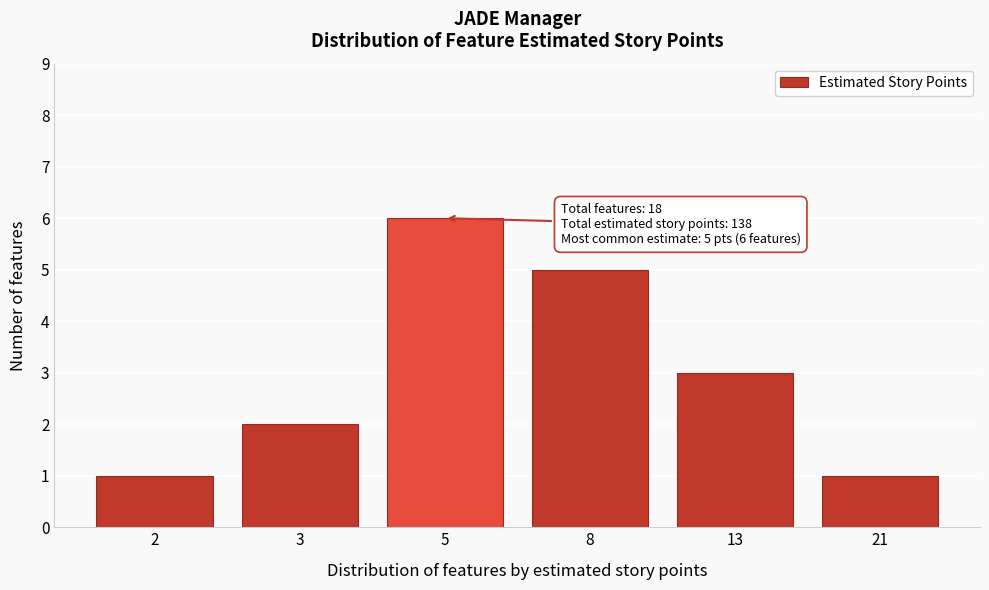

Reading right to left, list all the values displayed in this chart.

1	3	5	6	2	1